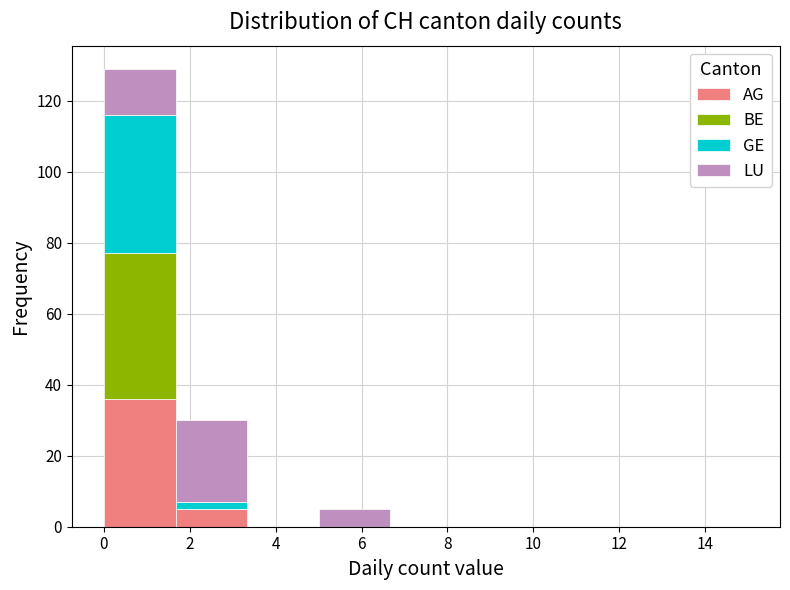

Reading left to right, list every stacked bar in this chart as the range it spans on the x-axis followed by its total height. Neither the bar edges nor the heights are printed on the chart, so give them approximately, as read against the axes.

0.0 to 1.6: 130
1.6 to 3.4: 30
3.4 to 5.0: 0
5.0 to 6.6: 6
6.6 to 8.4: 0
8.4 to 10.0: 0
10.0 to 11.6: 0
11.6 to 13.4: 0
13.4 to 15.0: 0